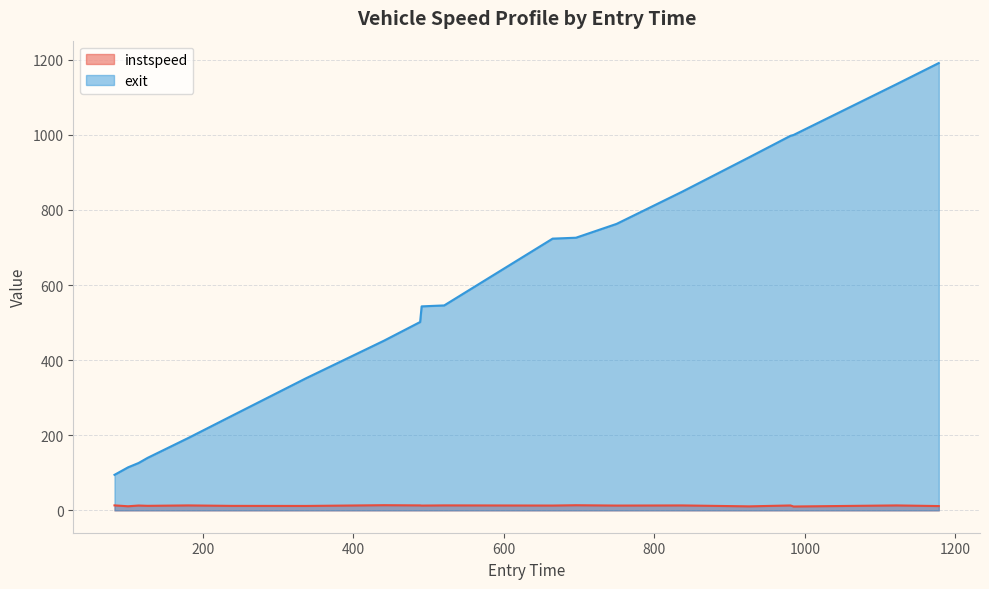

True or false: instspeed line and exit line intersect in this chart.

False